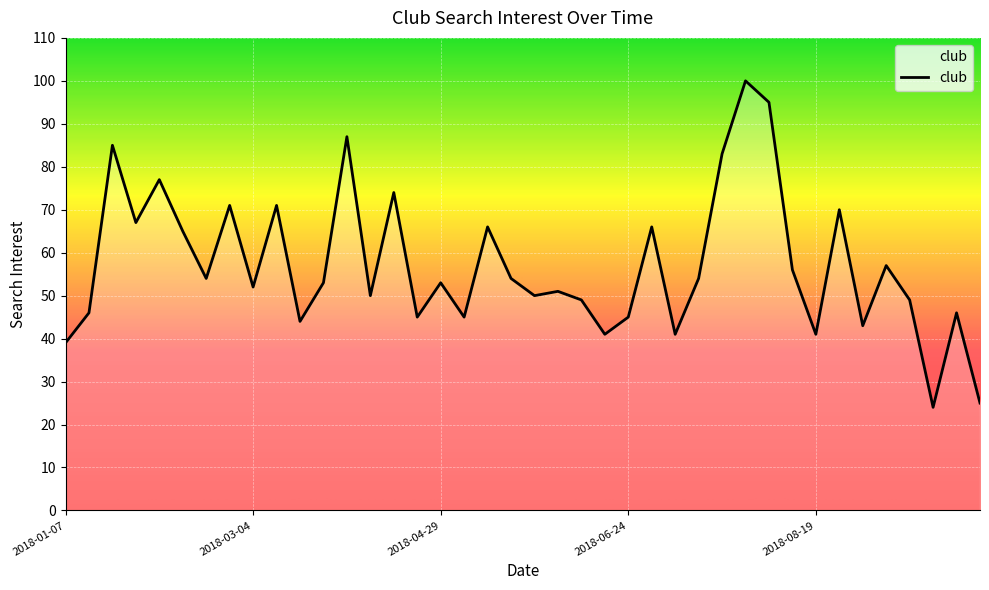

What is the difference between the maximum and minimum values?

76